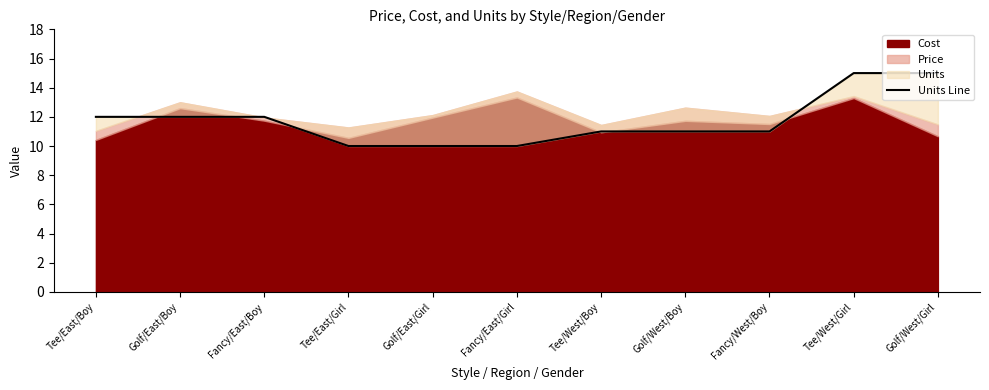

What is the approximate value at Fancy/East/Girl?

10